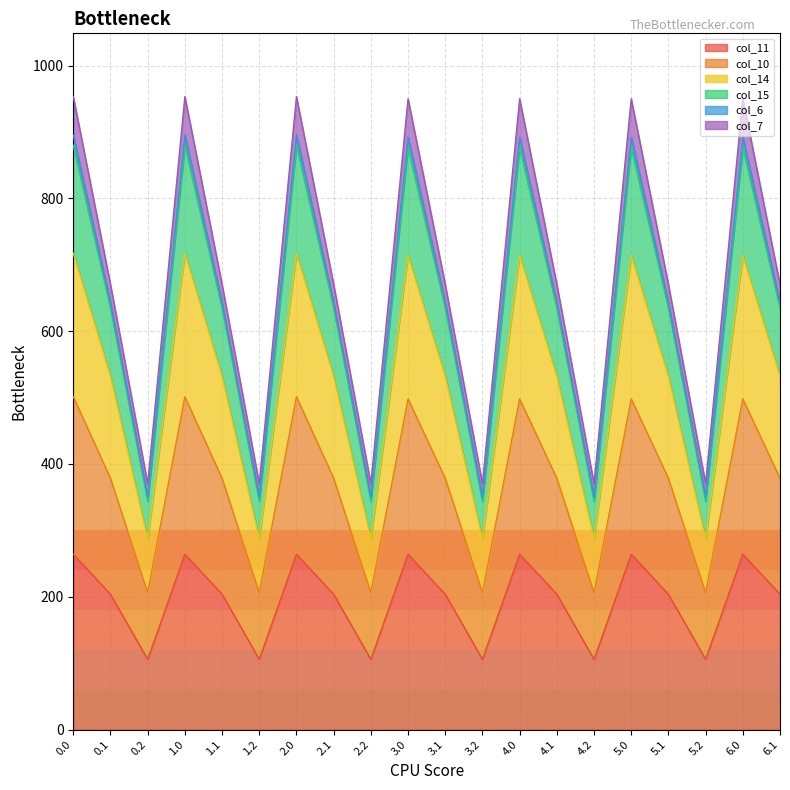

What is the highest value of the col_11 series?

264.0